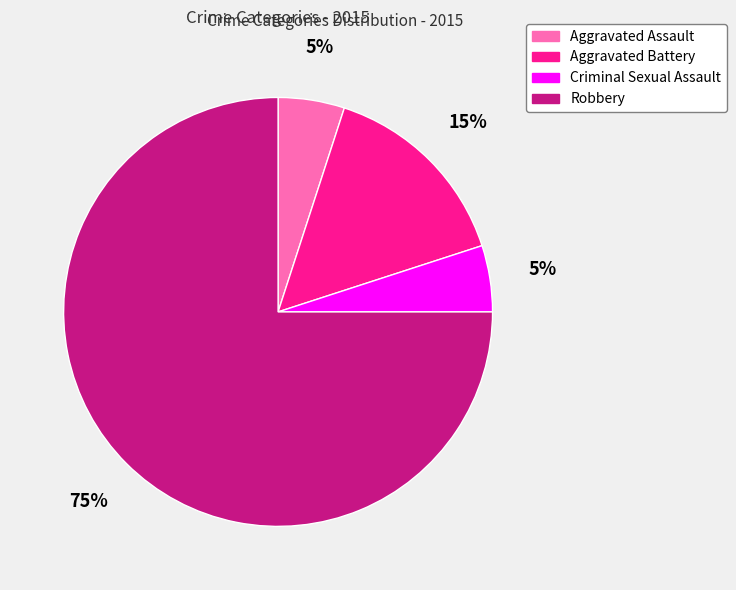

Does Robbery represent more than half of the total?

Yes